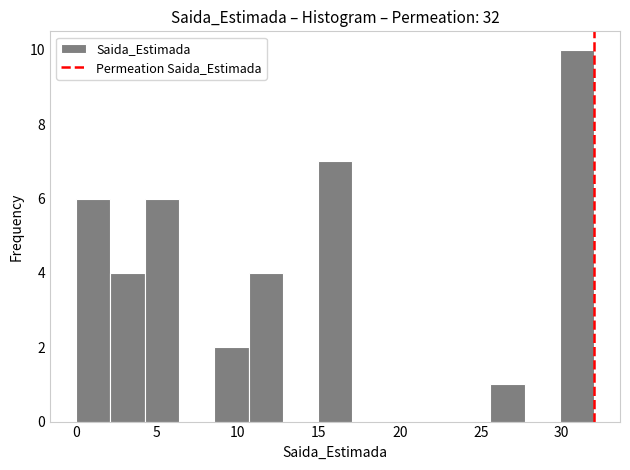

Reading left to right, transcribe this chart: for each bar, give the range it covers on the x-axis and its height. Neither the bar edges nor the heights are printed on the chart, so give them approximately, as read against the axes.

0.0 to 2.0: 6
2.0 to 4.5: 4
4.5 to 6.5: 6
6.5 to 8.5: 0
8.5 to 10.5: 2
10.5 to 13.0: 4
13.0 to 15.0: 0
15.0 to 17.0: 7
17.0 to 19.0: 0
19.0 to 21.5: 0
21.5 to 23.5: 0
23.5 to 25.5: 0
25.5 to 27.5: 1
27.5 to 30.0: 0
30.0 to 32.0: 10